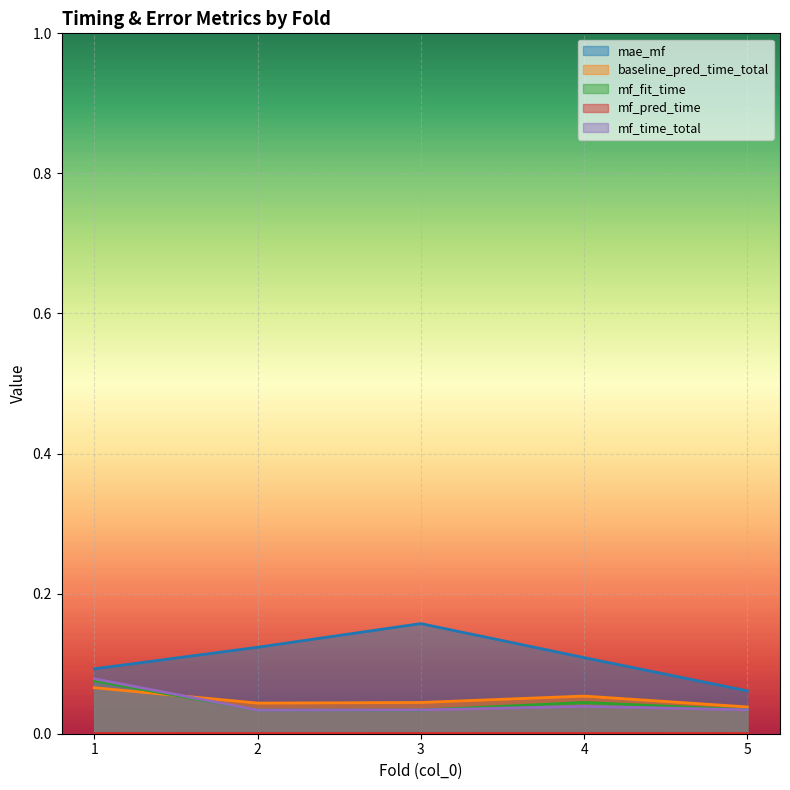

Reading left to right, extract all data points from this chart.

mae_mf: 0.1	0.1	0.2	0.1	0.1
baseline_pred_time_total: 0.1	0.0	0.0	0.1	0.0
mf_fit_time: 0.1	0.0	0.0	0.0	0.0
mf_pred_time: 0.0	0.0	0.0	0.0	0.0
mf_time_total: 0.1	0.0	0.0	0.0	0.0